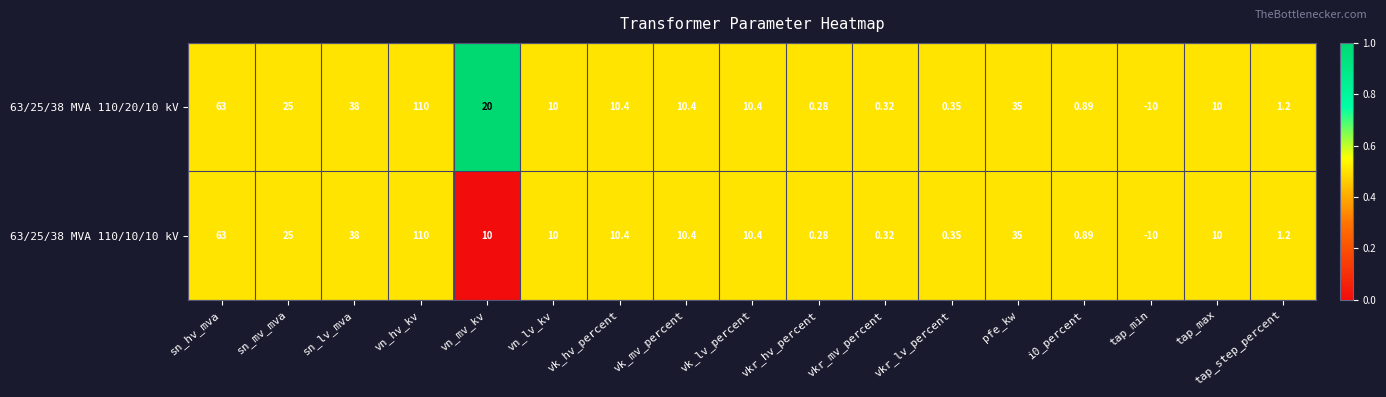

What is the total value across all series at vk_hv_percent?

20.8